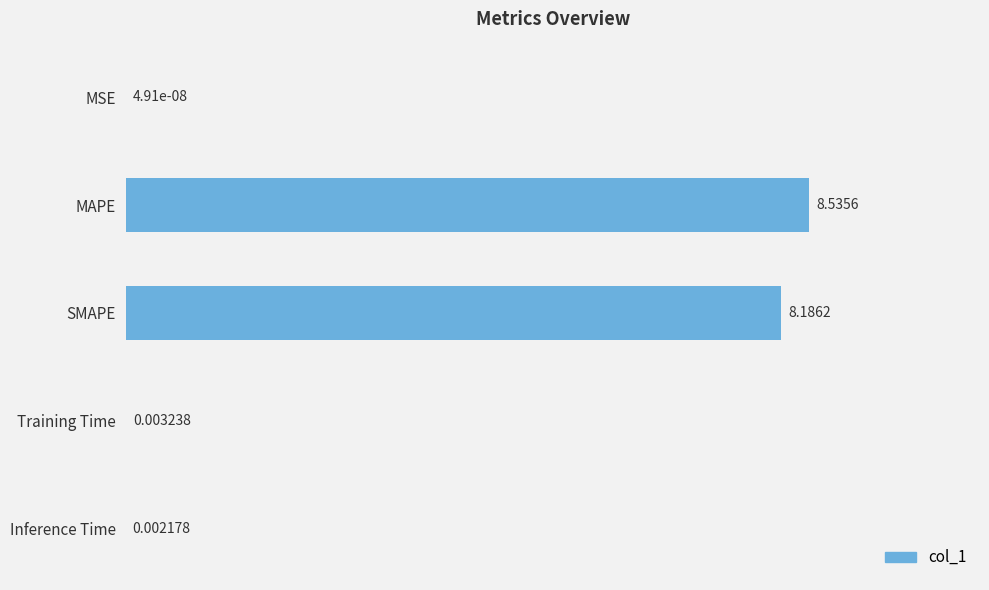

What is the average value?

3.3